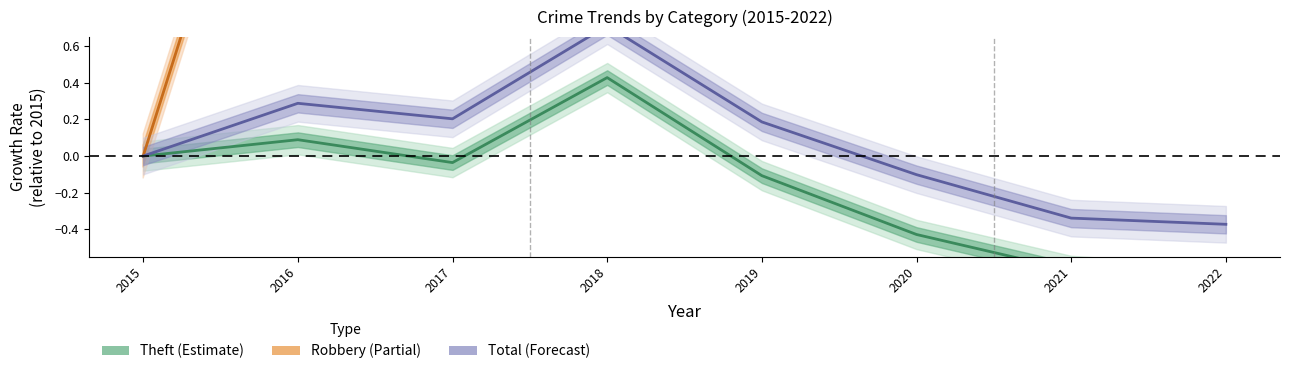

At how many categories does at least one series exceed 3?

2